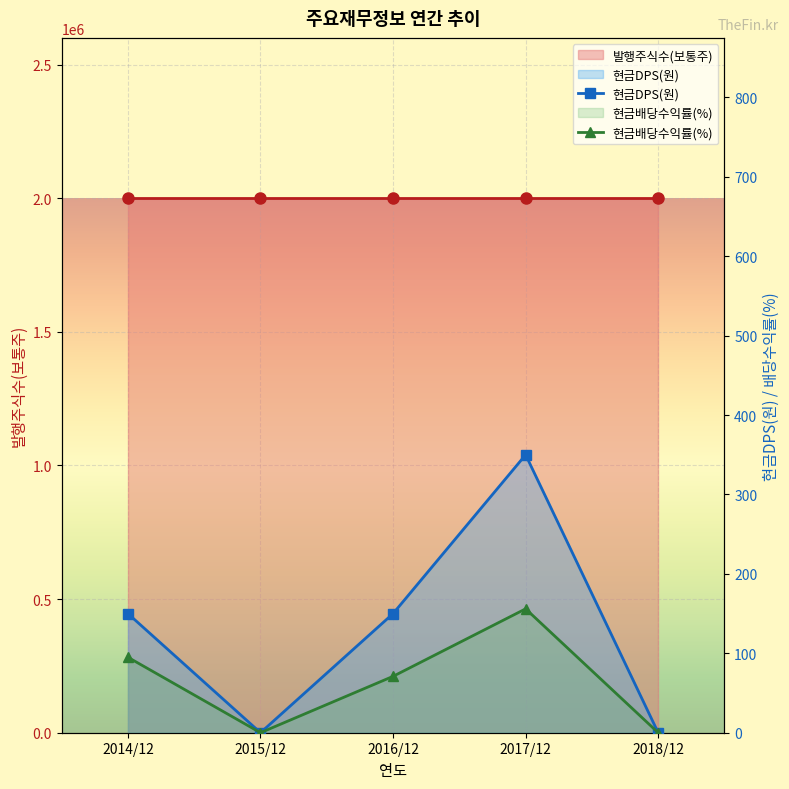

Is the value of 현금배당수익률(%) at 2018/12 greater than the value of 현금DPS(원) at 2016/12?

No